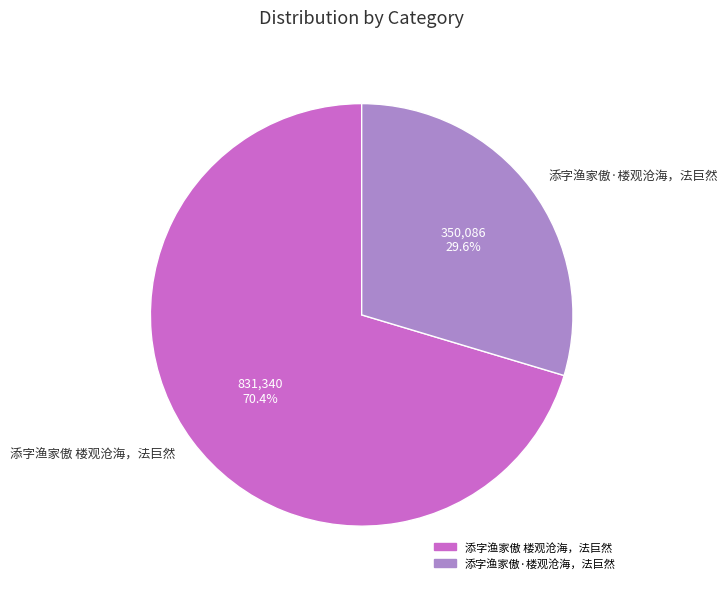

To the nearest percent, what portion does 添字渔家傲·楼观沧海，法巨然 represent?

30%